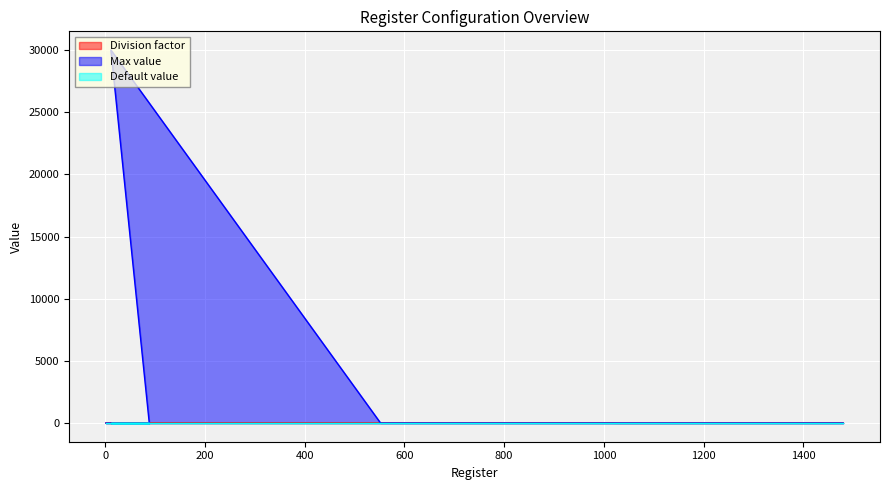

Which series has the widest spread of values?

Max value